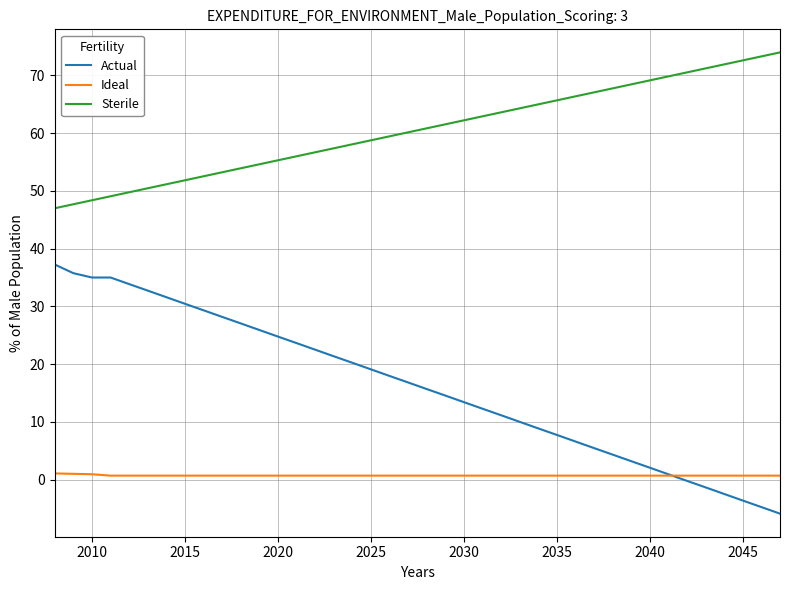

List the series in order of their peak value, lowest first.

Ideal, Actual, Sterile